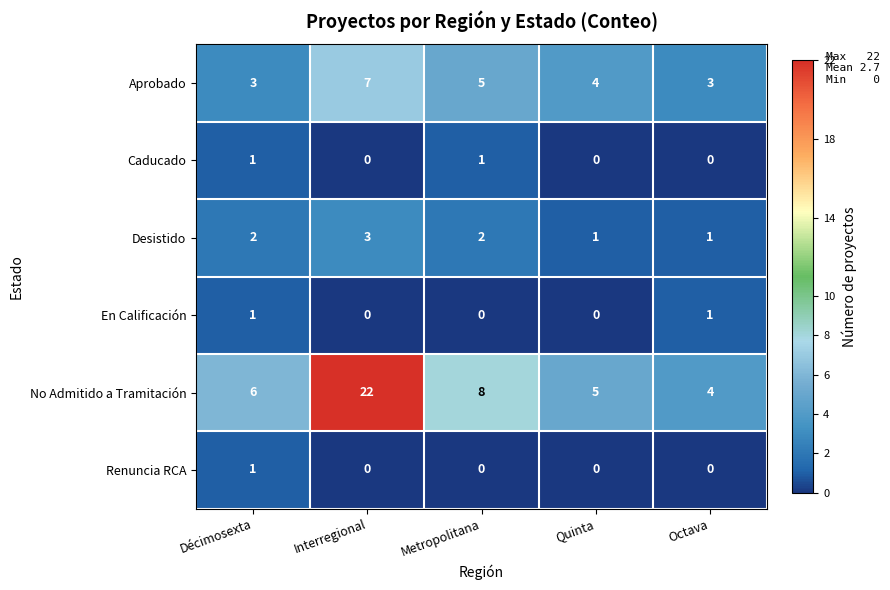

What is the approximate value of No Admitido a Tramitación at Octava?

4